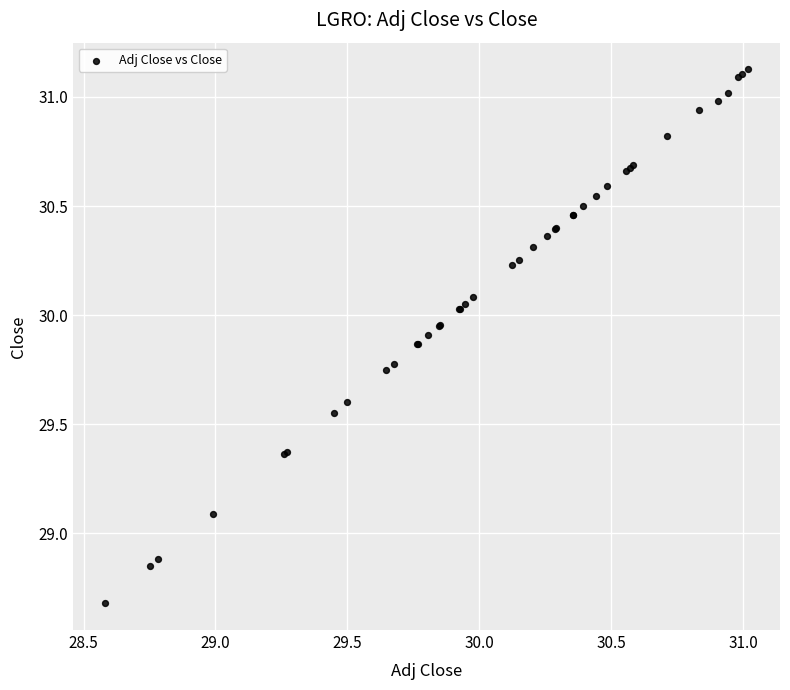

What Y value in the scatter plot is closest to 29?

29.1